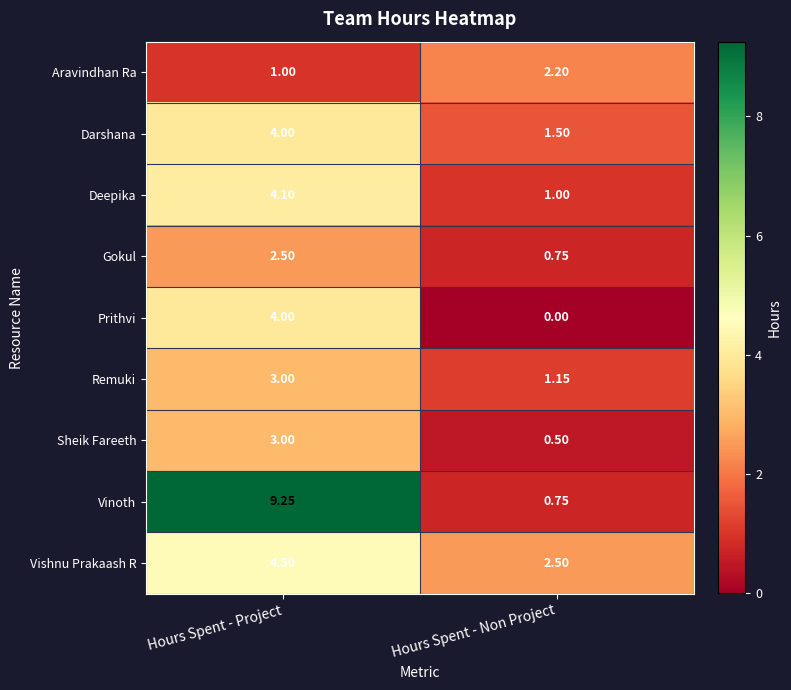

At which category is the sum across all series the highest?

Hours Spent - Project